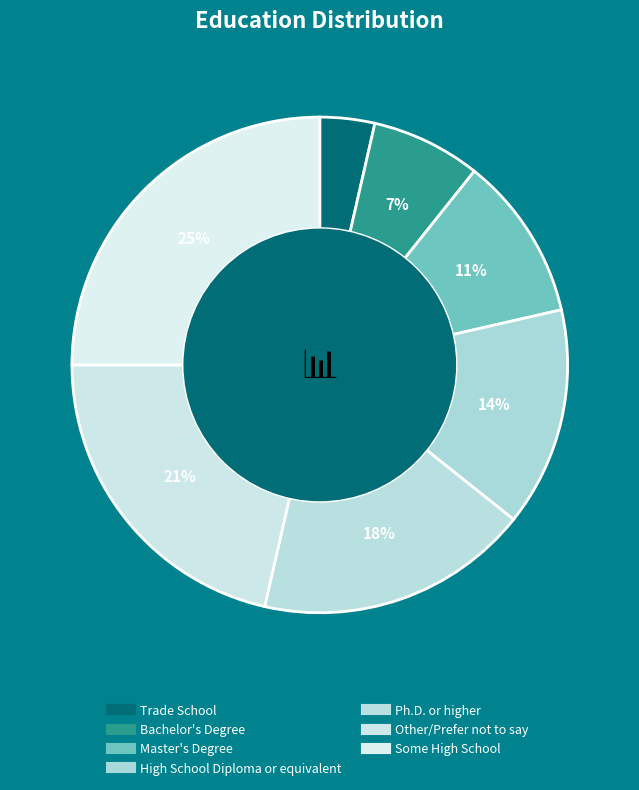

Count the number of slices in the pie.

7